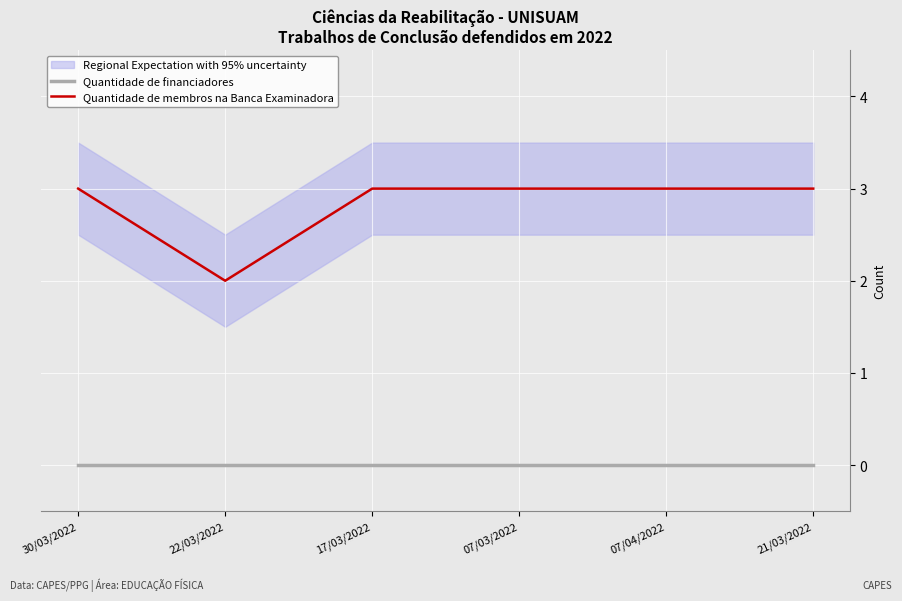

True or false: Quantidade de membros na Banca Examinadora and Quantidade de financiadores cross at least once.

False